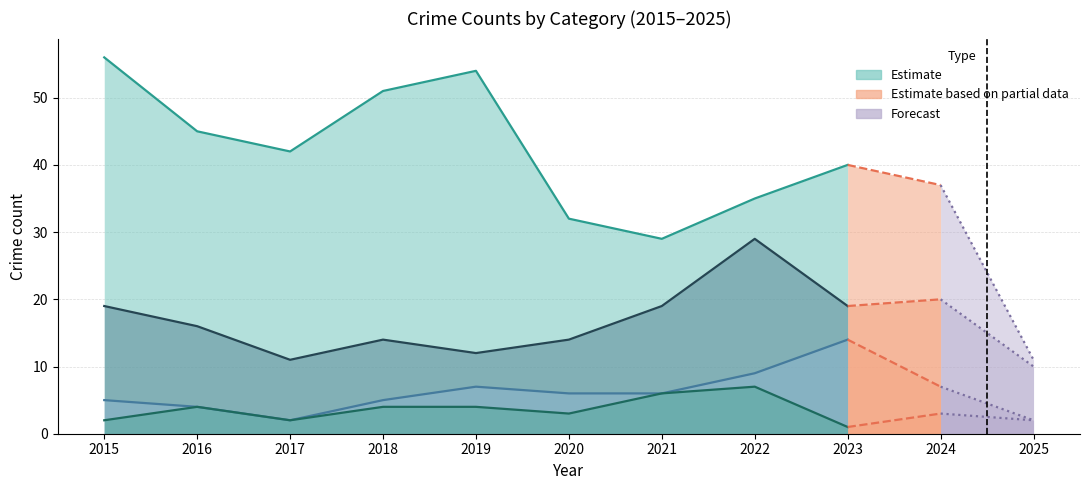

How many lines are shown in the chart?

4